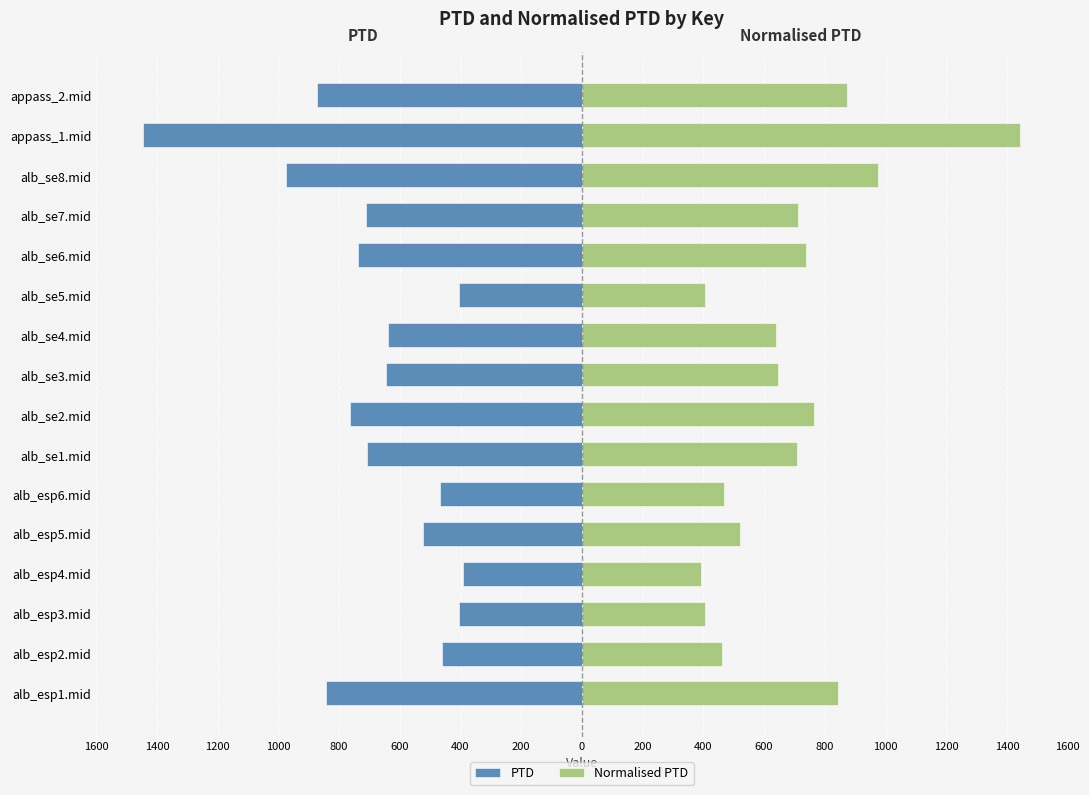

The value of PTD at 200 is -764.4. True or false?

True